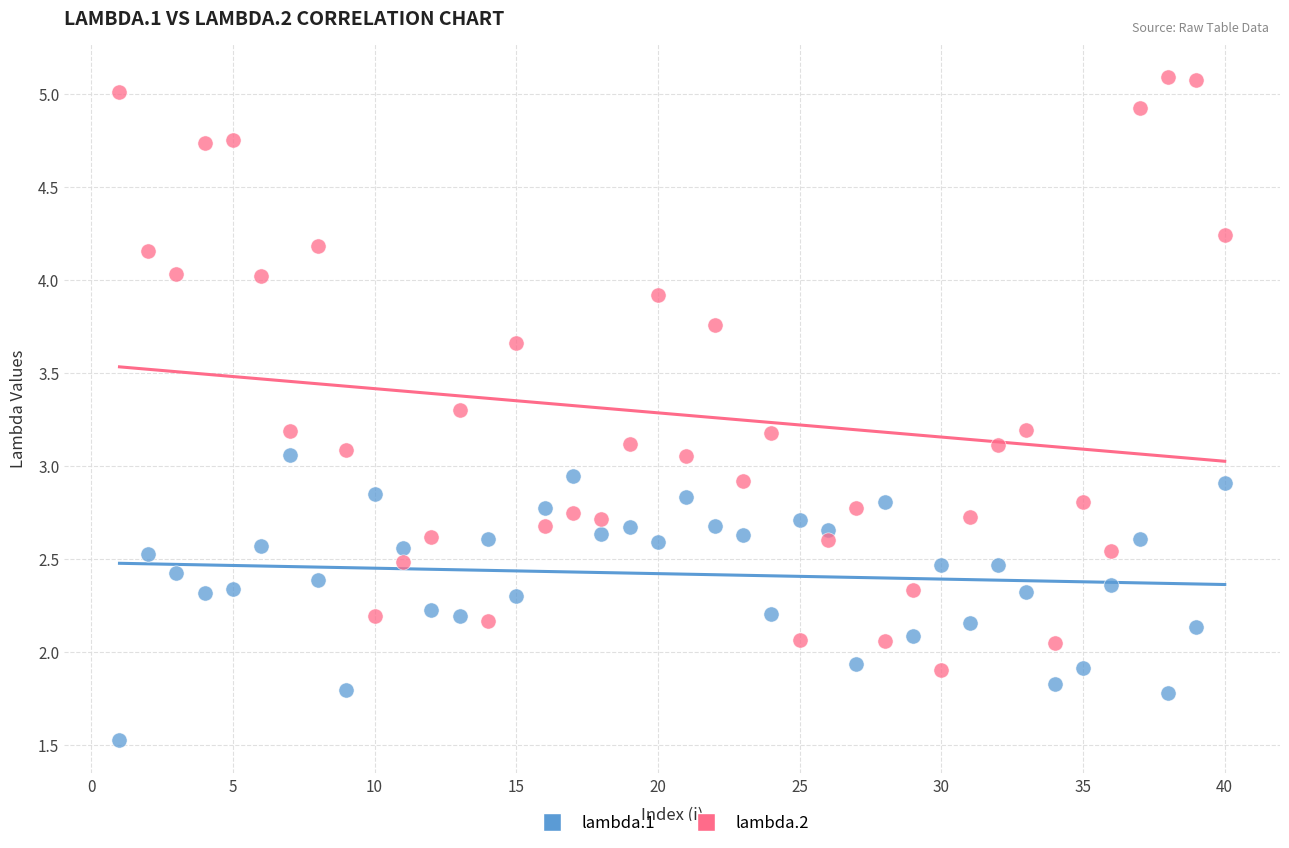

Which series has the largest Y range (max minus min)?

lambda.2